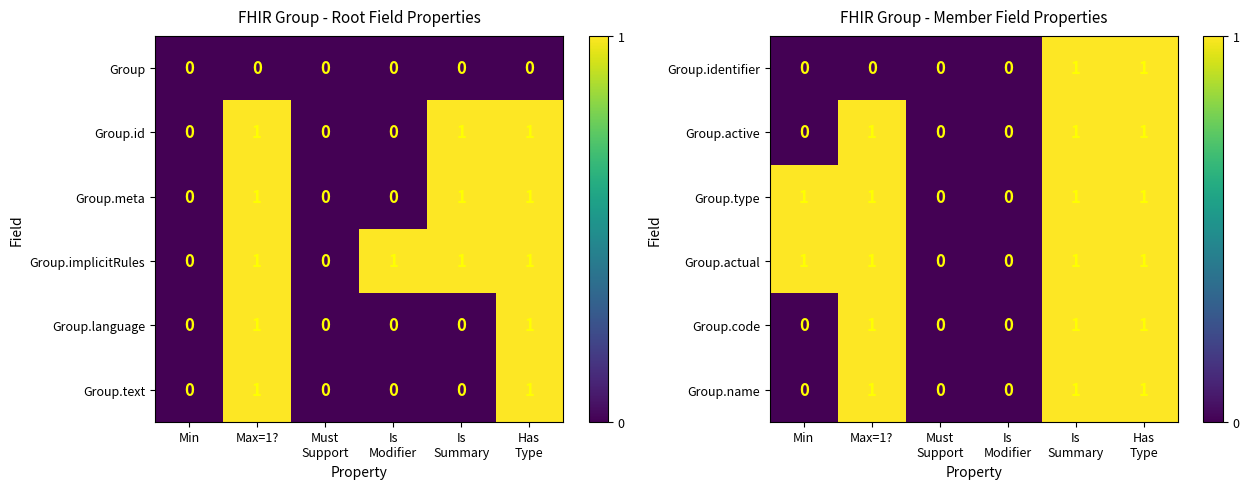

What is the sum of all Group.actual values?

4